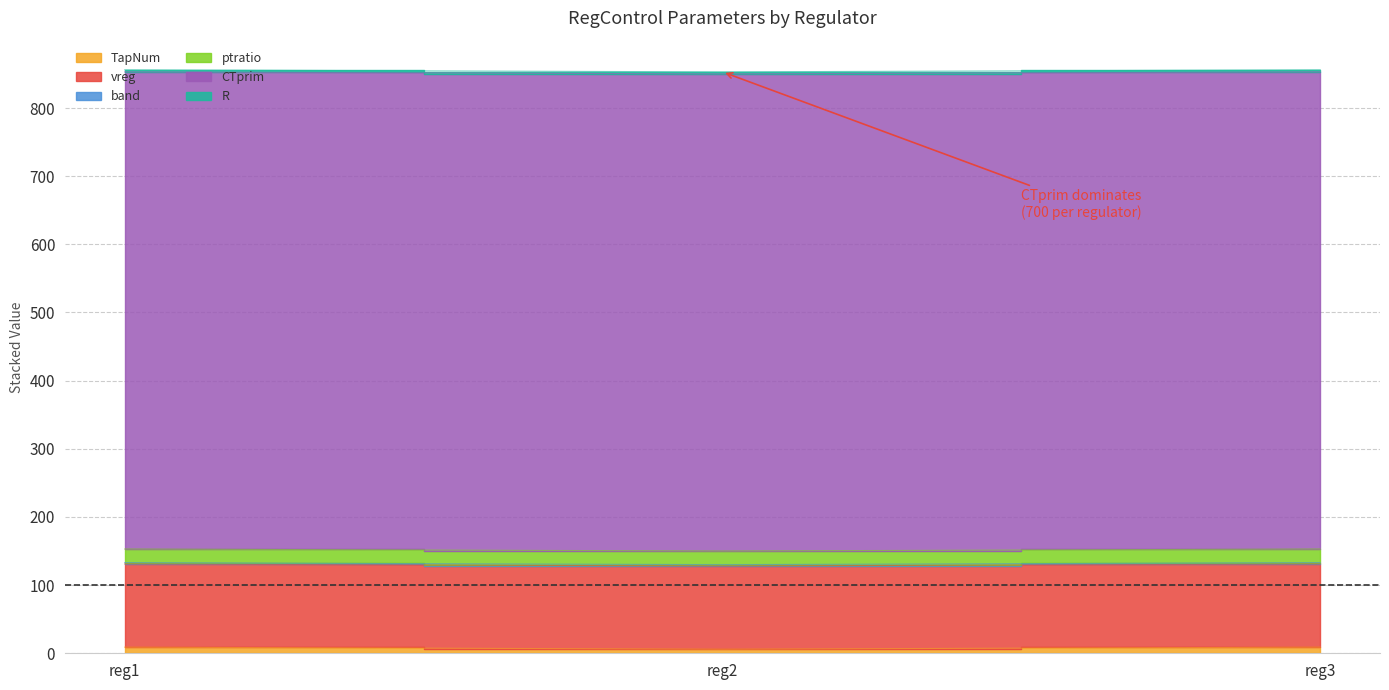

Rank the series by their maximum value, from lowest to highest.

band, R, TapNum, ptratio, vreg, CTprim